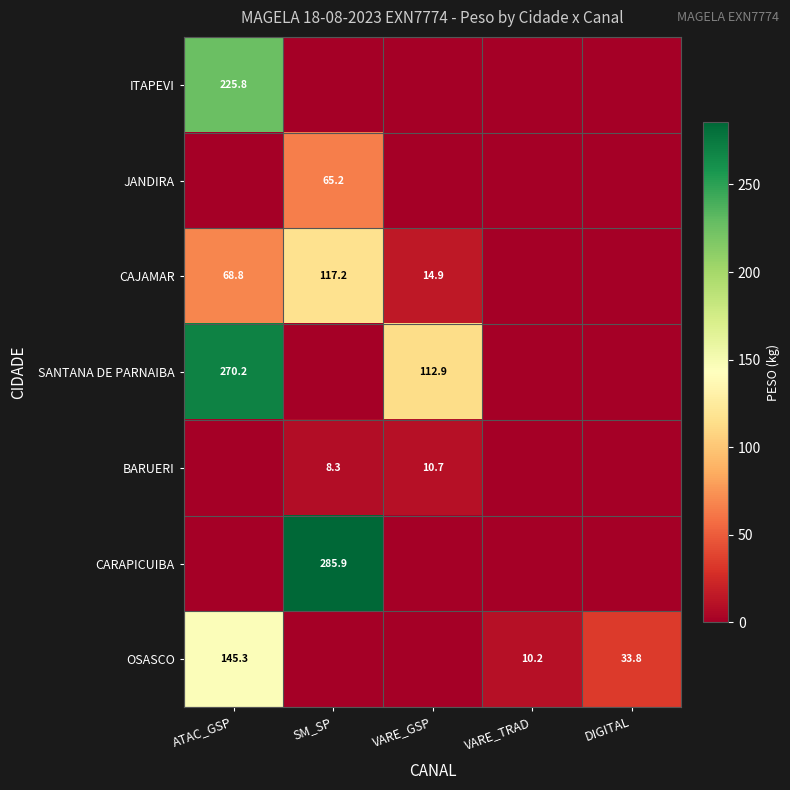

The value of OSASCO at ATAC_GSP is 145.3. True or false?

True